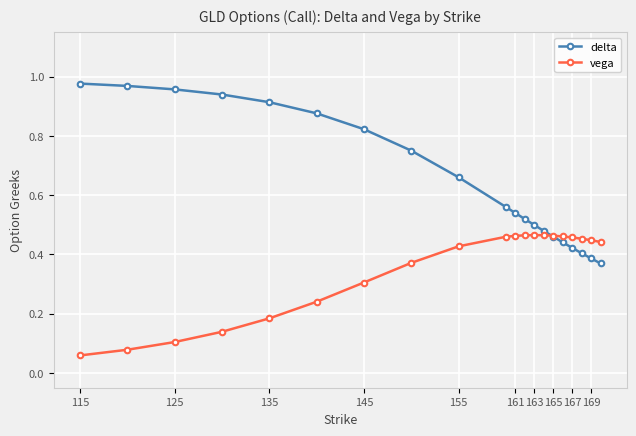

Which series has the largest range (max minus min)?

delta